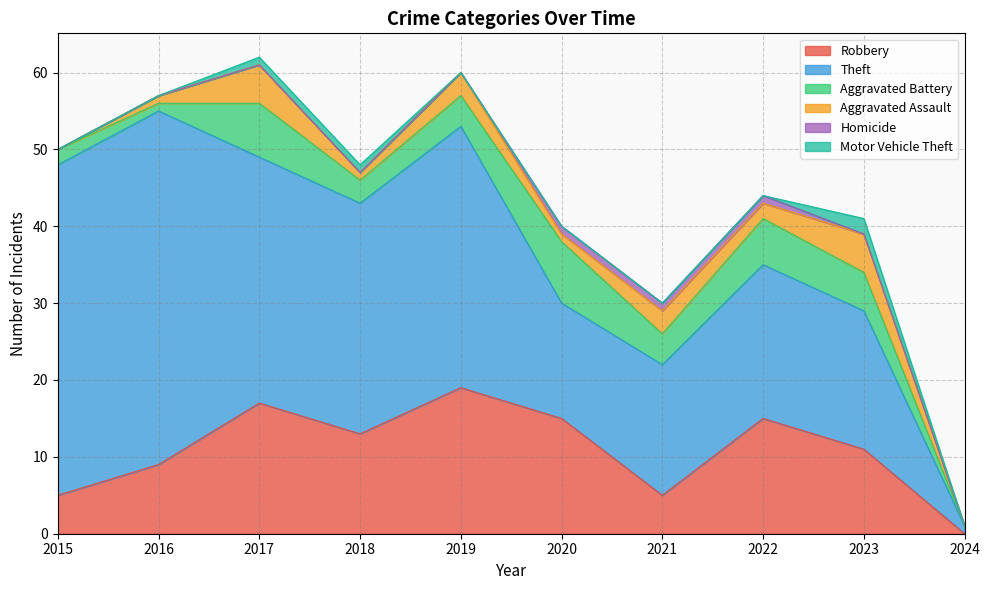

What is the total value across all series at 2024?

1